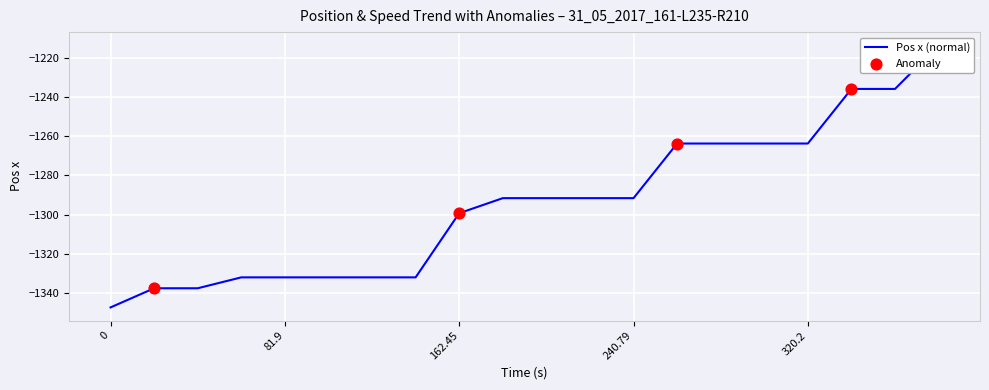

What is the change in value from 21.26 to 383.13?

+123.8